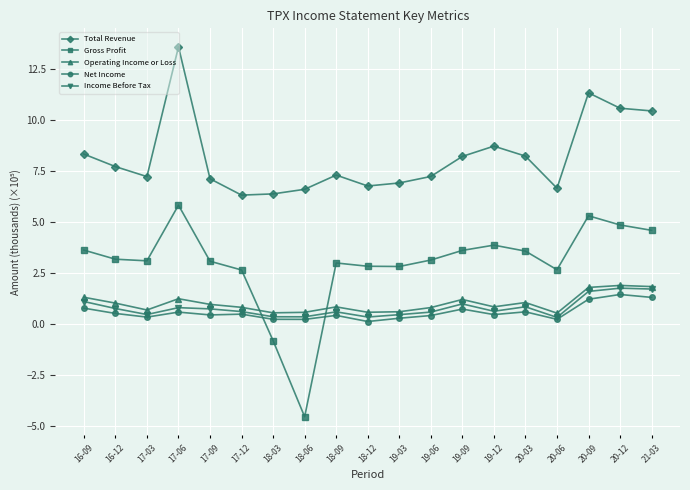

What is the difference between the second highest and second lowest values in the Total Revenue series?

4.9